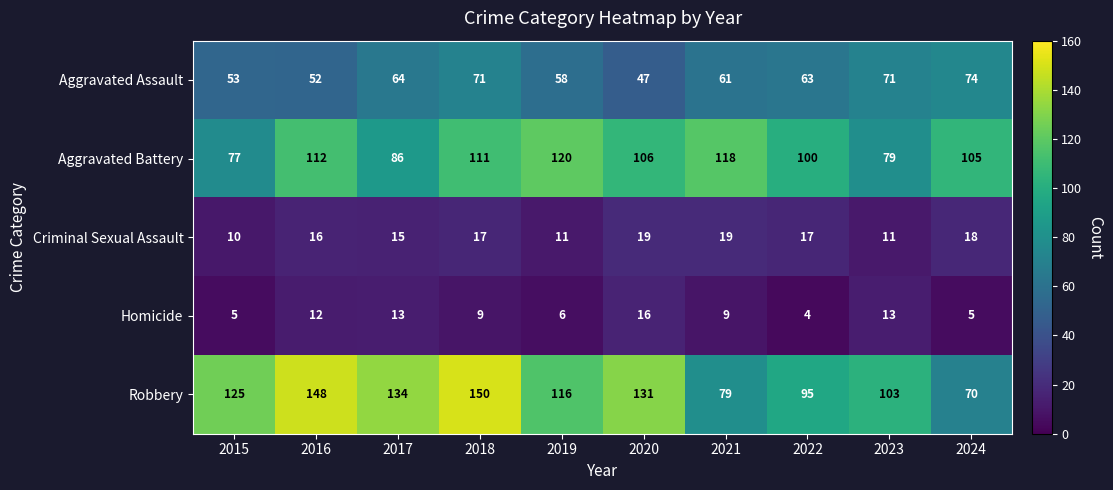

How many values in the Homicide series are below 9?

4